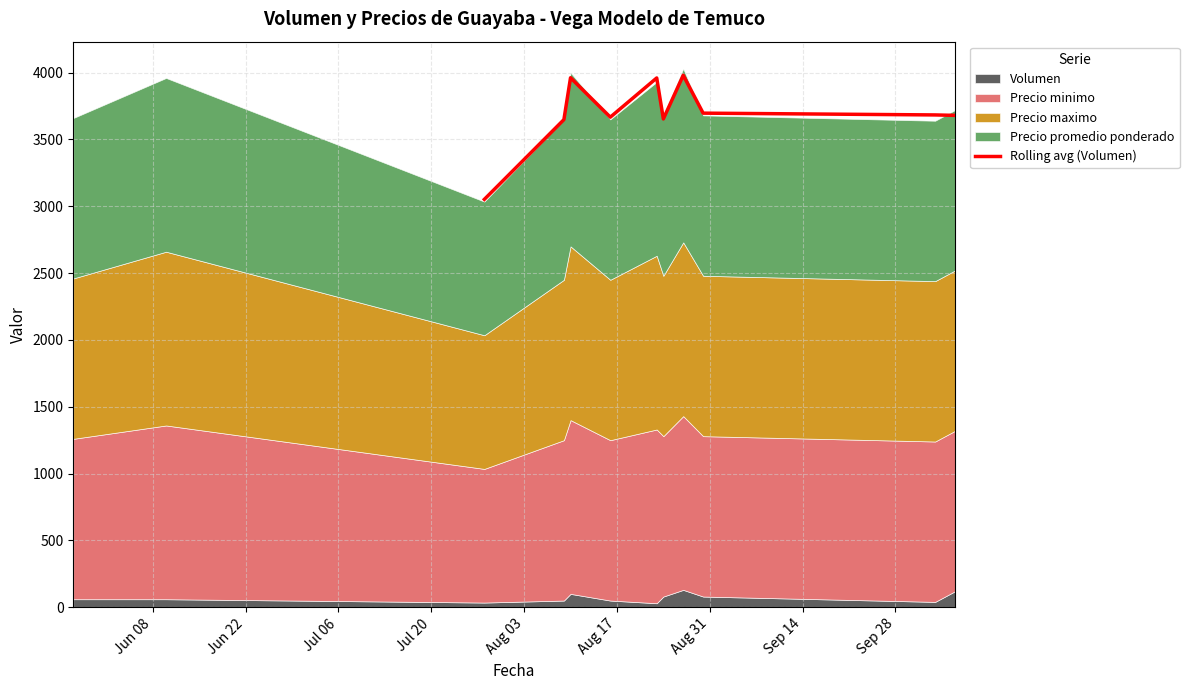

What is the highest value of the Rolling avg (Volumen) series?

3980.0